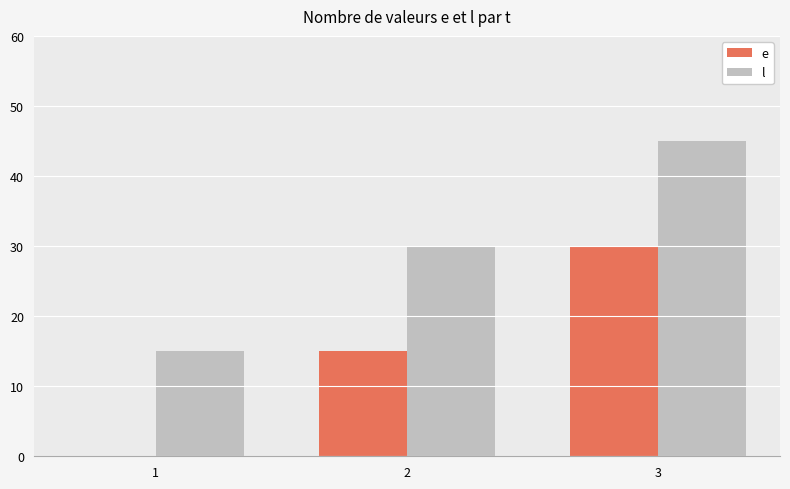

What is the maximum value for l?

45